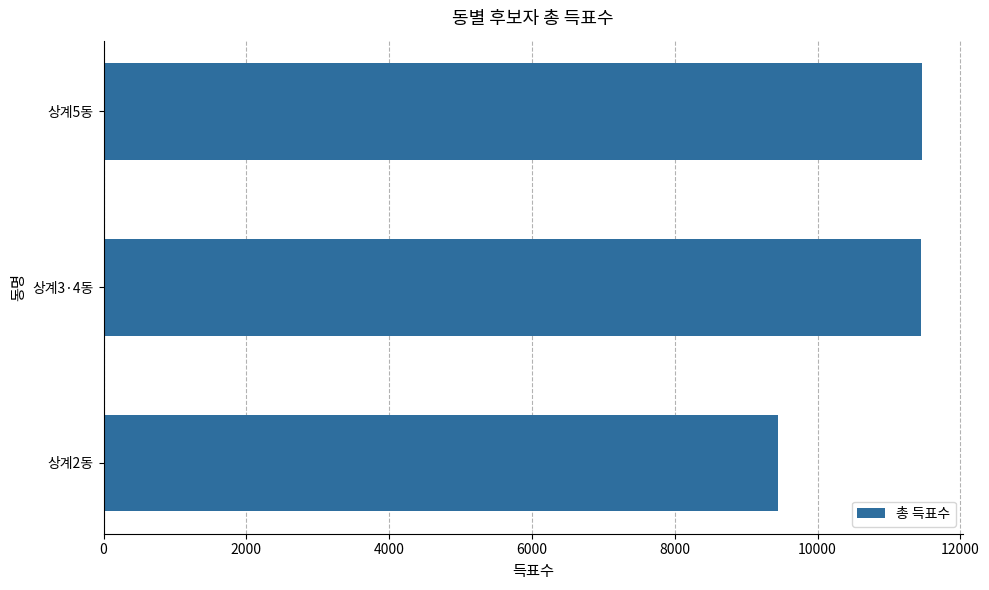

Read the value at 상계2동, to the nearest 10.

9440